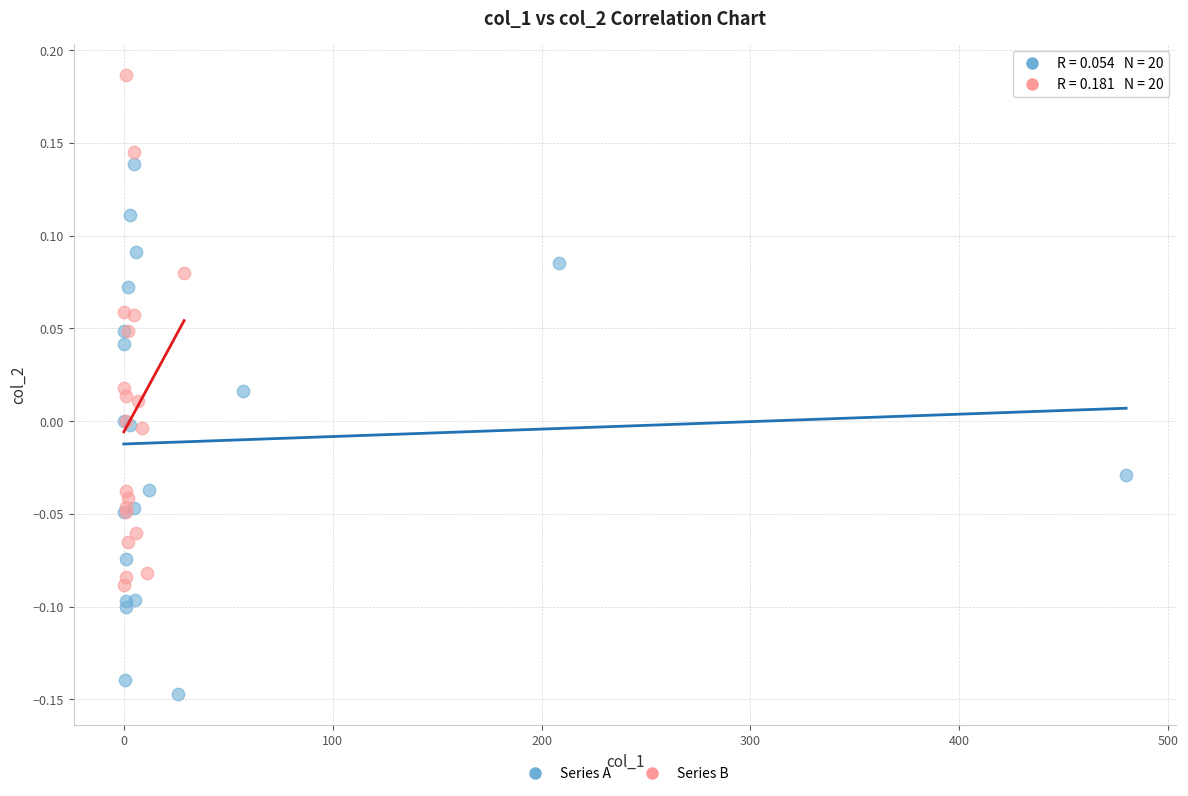

What are all the series names shown in the legend?

Series A, Series B